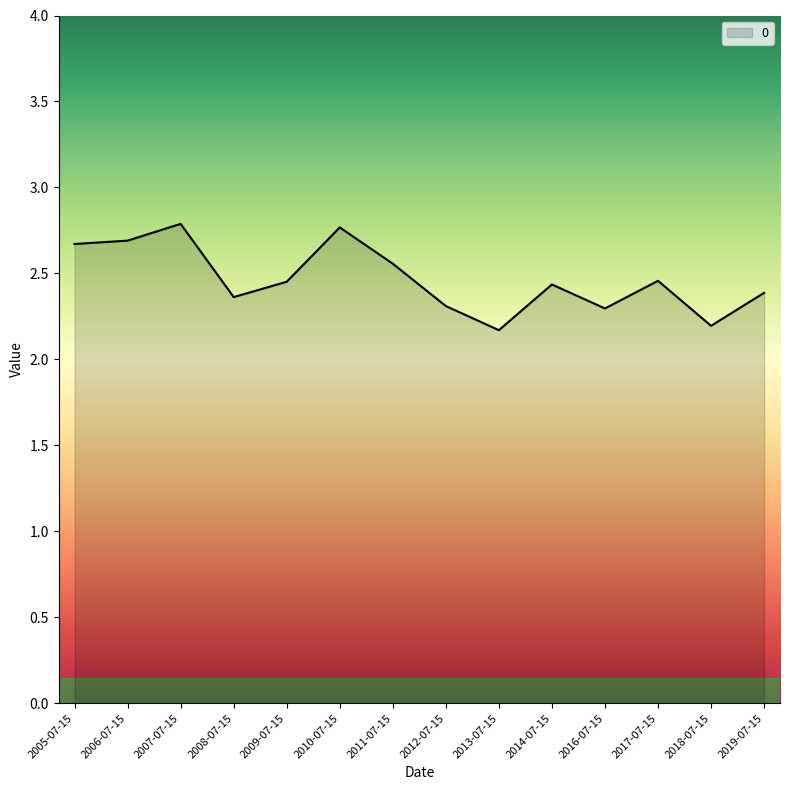

Which has a higher value, 2019-07-15 or 2007-07-15?

2007-07-15